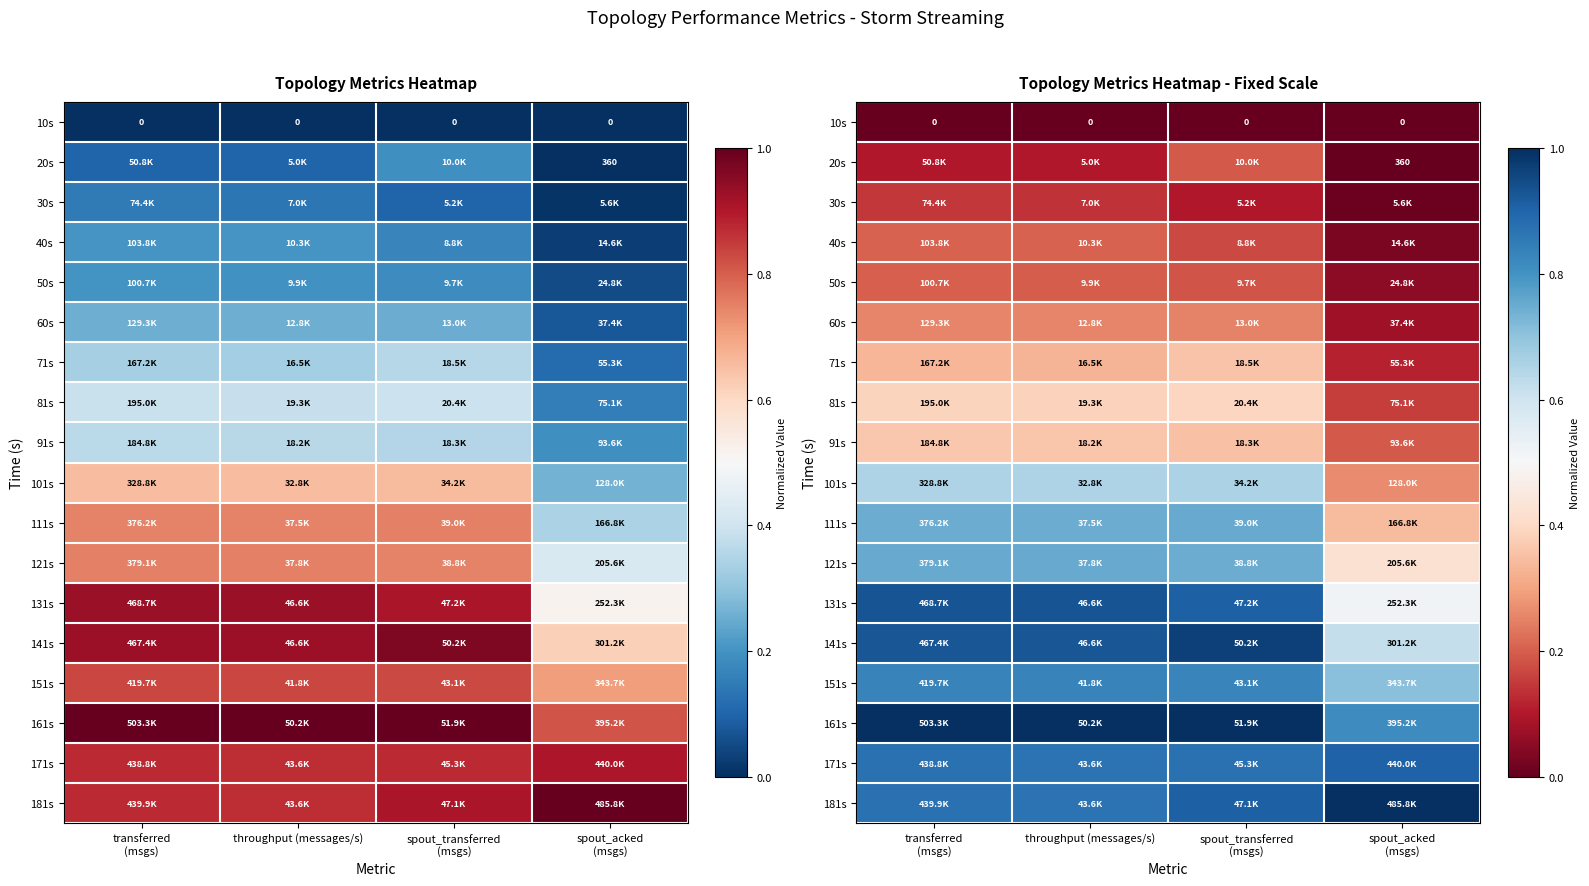

What is the minimum value for 101s?

0.3